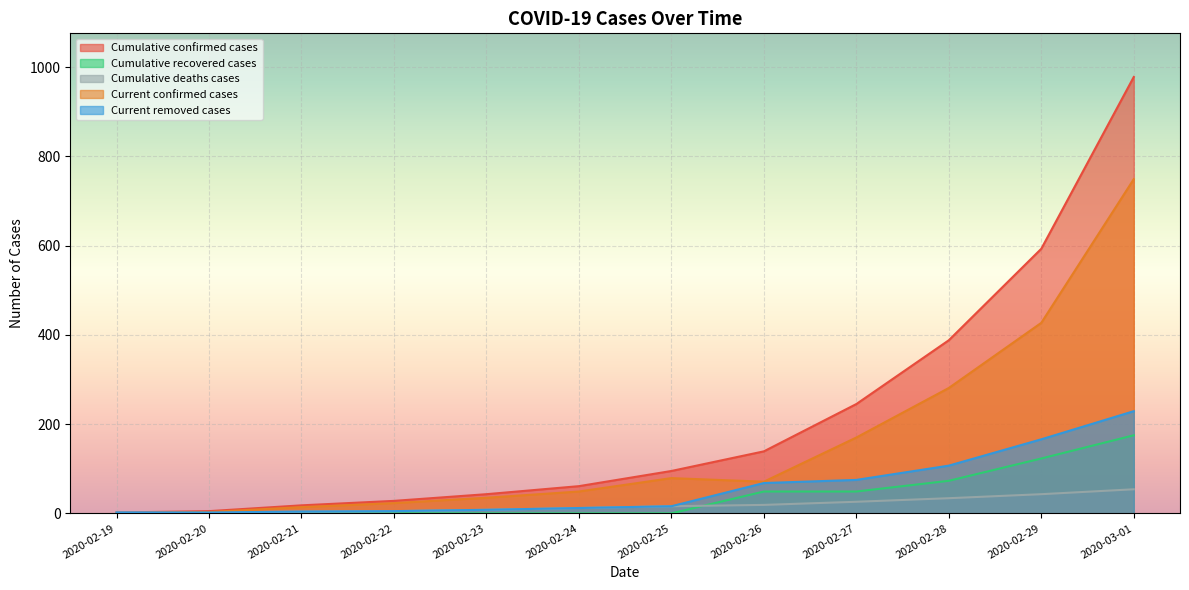

What position from the left is 2020-03-01?

12